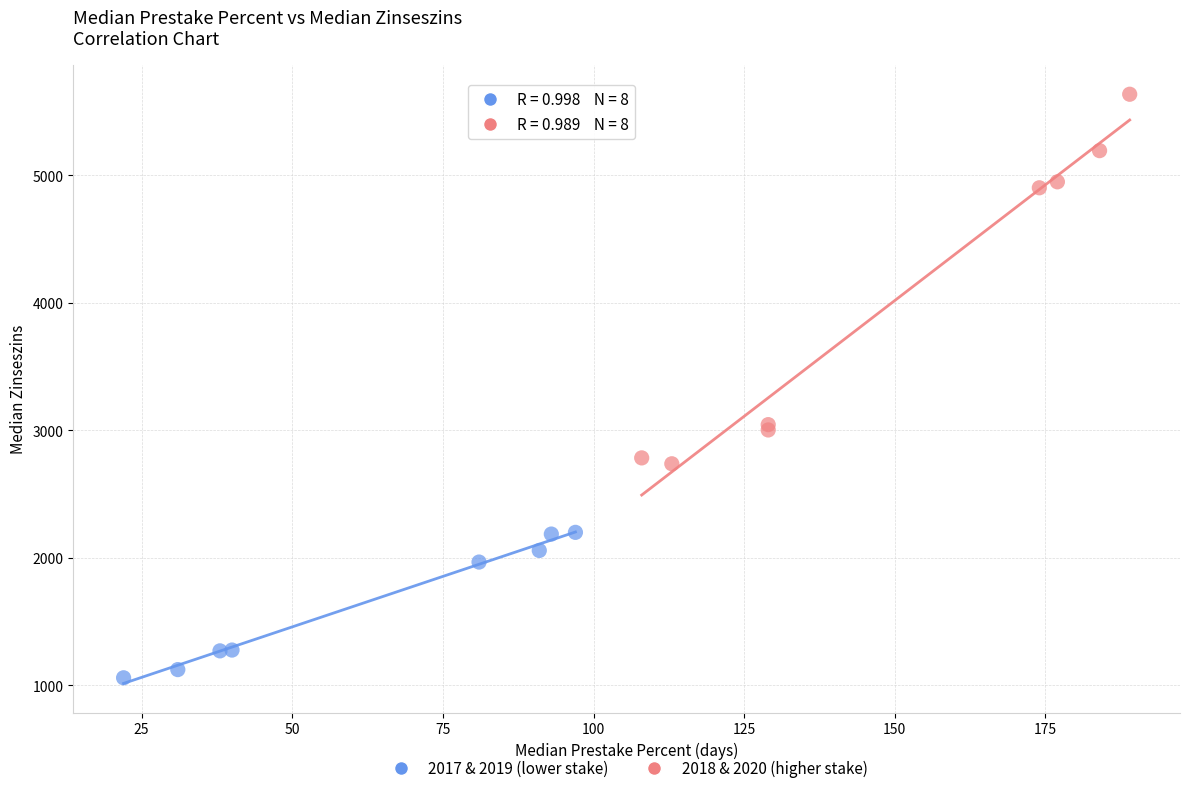

Which series contains the lowest Y value?

2017 & 2019 (lower stake)